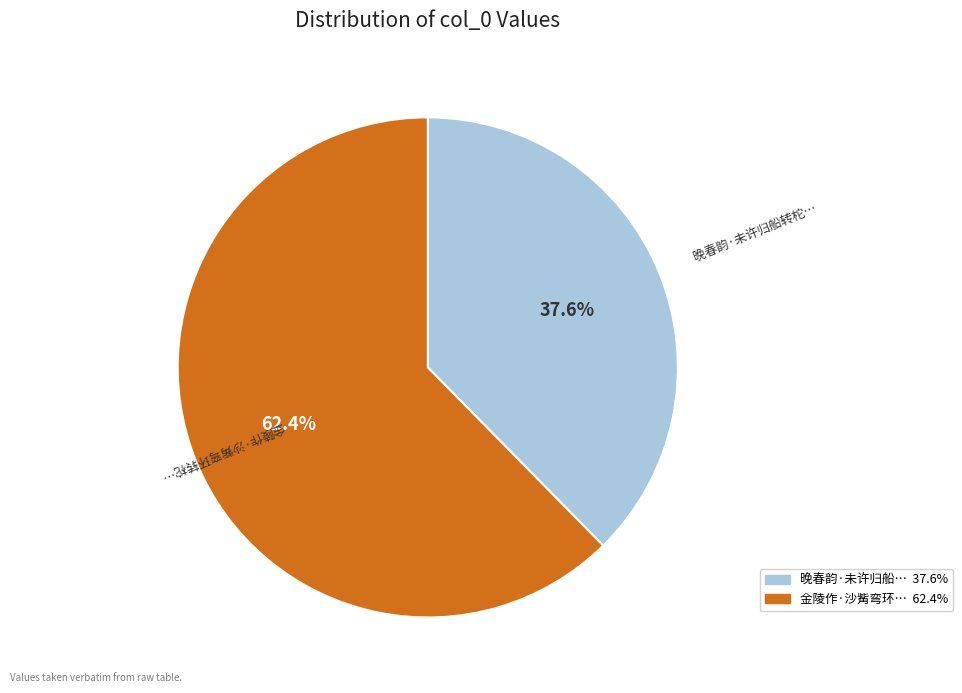

Is there any slice that represents more than half of the pie?

Yes